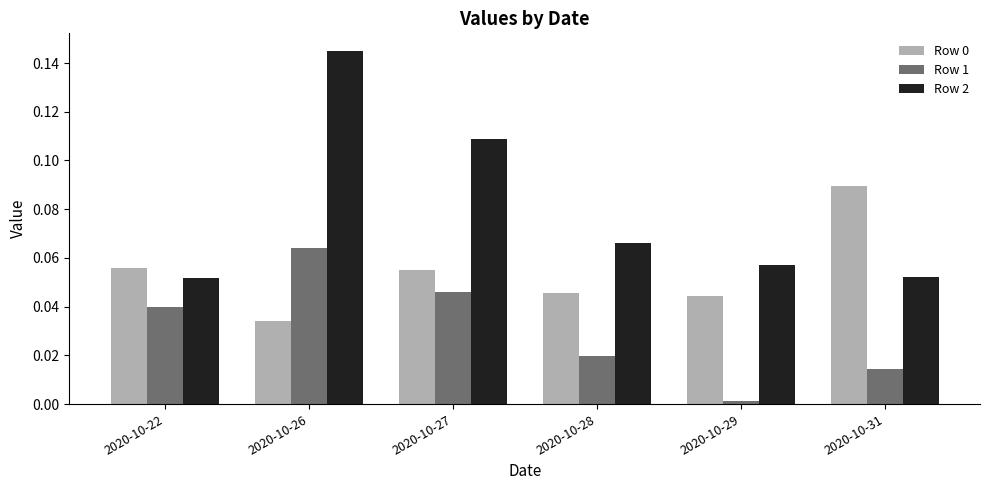

Where is Row 0 nearest to the value 0?

2020-10-26